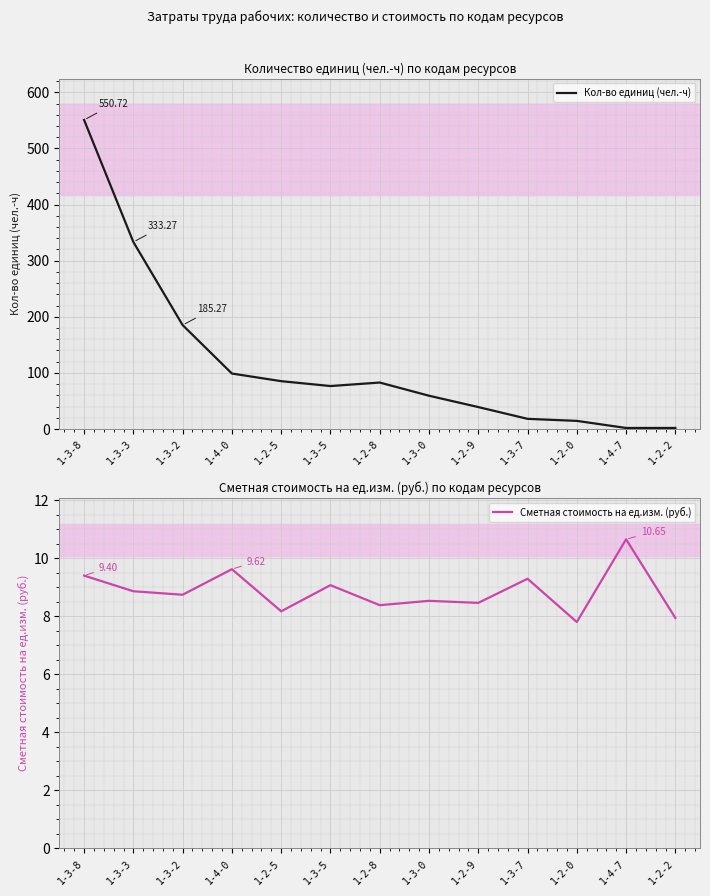

List the series in order of their peak value, lowest first.

Сметная стоимость на ед.изм. (руб.), Кол-во единиц (чел.-ч)